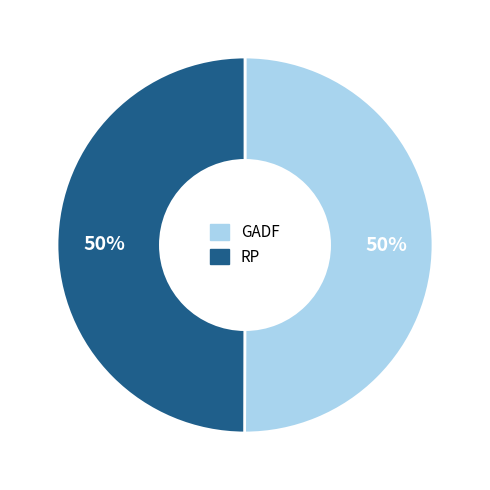

To the nearest percent, what is the average slice percentage?

50%